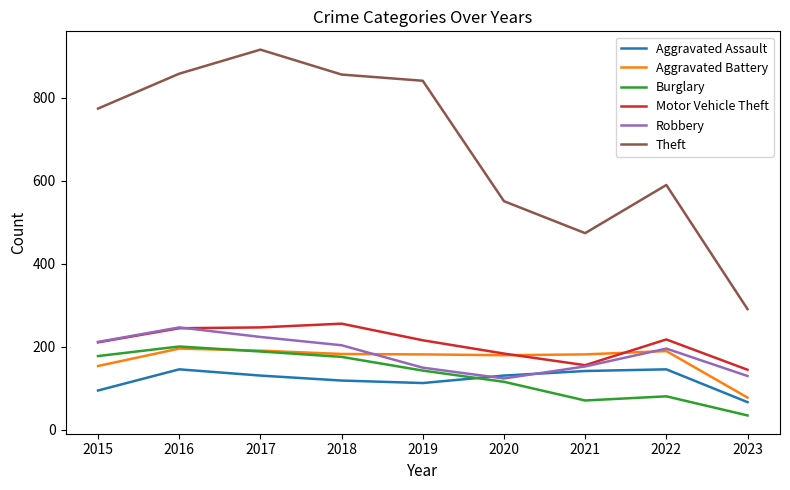

Which label corresponds to the largest value in the chart?

2017